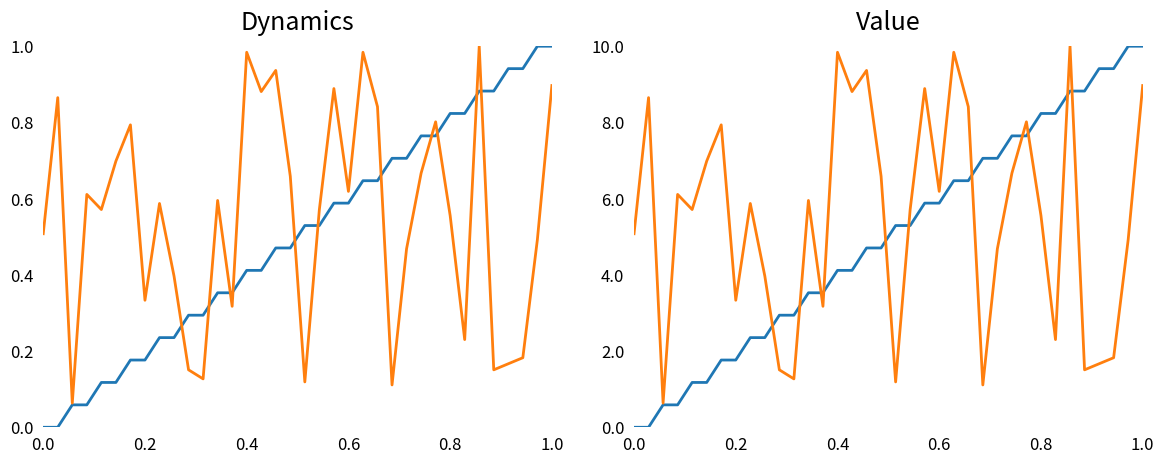

Which series ends up on top after the final intersection of source_state and destination_state?

source_state